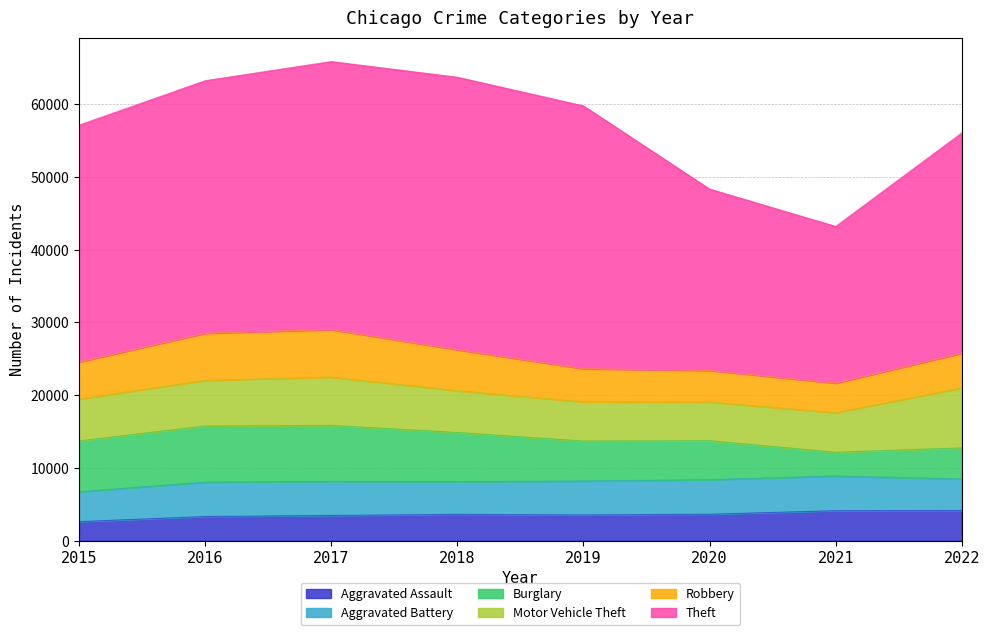

In Burglary, how many points are higher than both neighbors (excluding endpoints)?

1